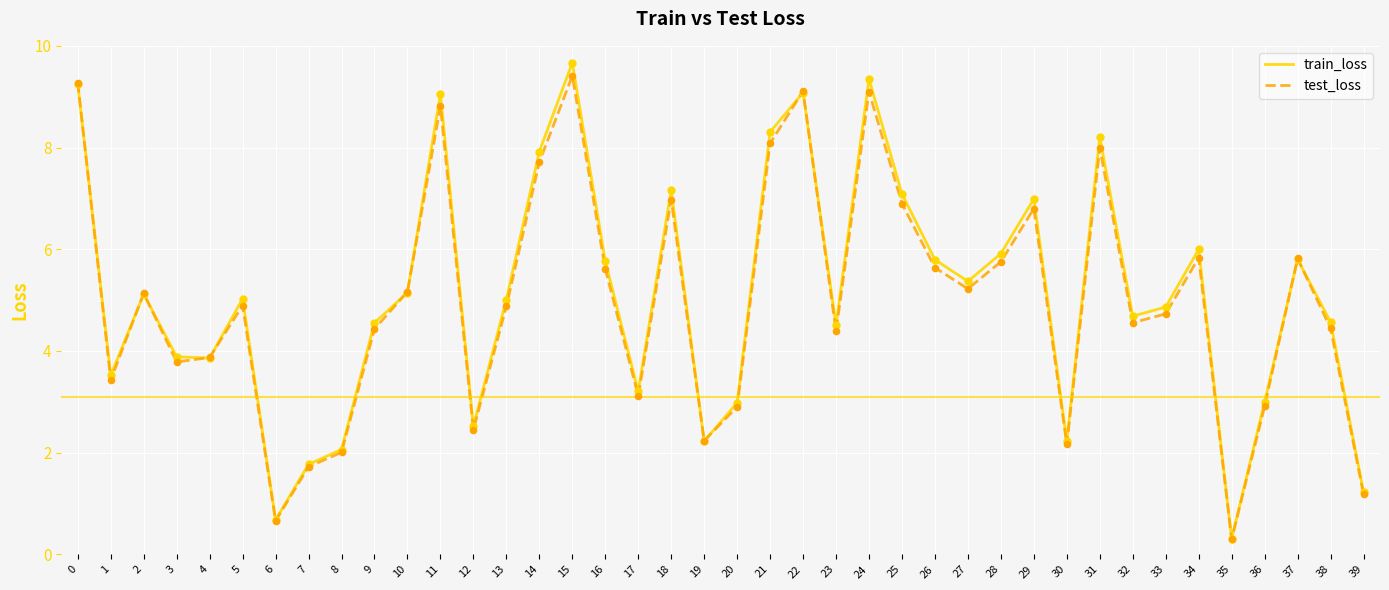

Between 24 and 26, which series saw the biggest shift?

train_loss